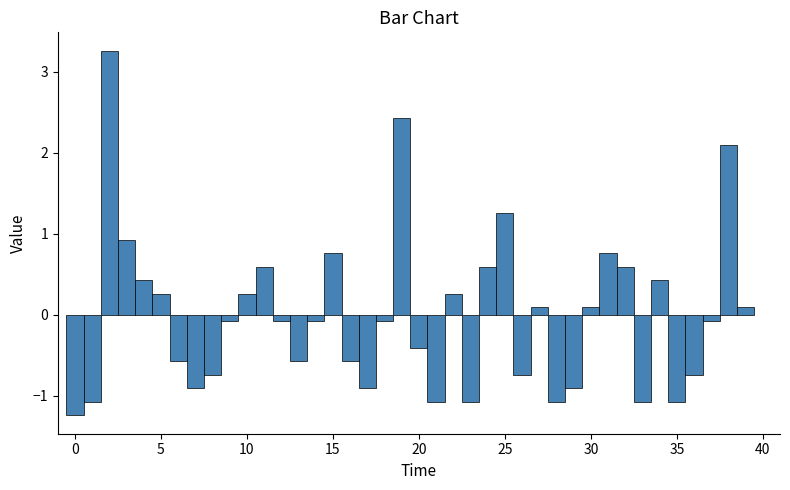

Read against the x-axis, roughly where is the centre of the tallest bar?

2.0